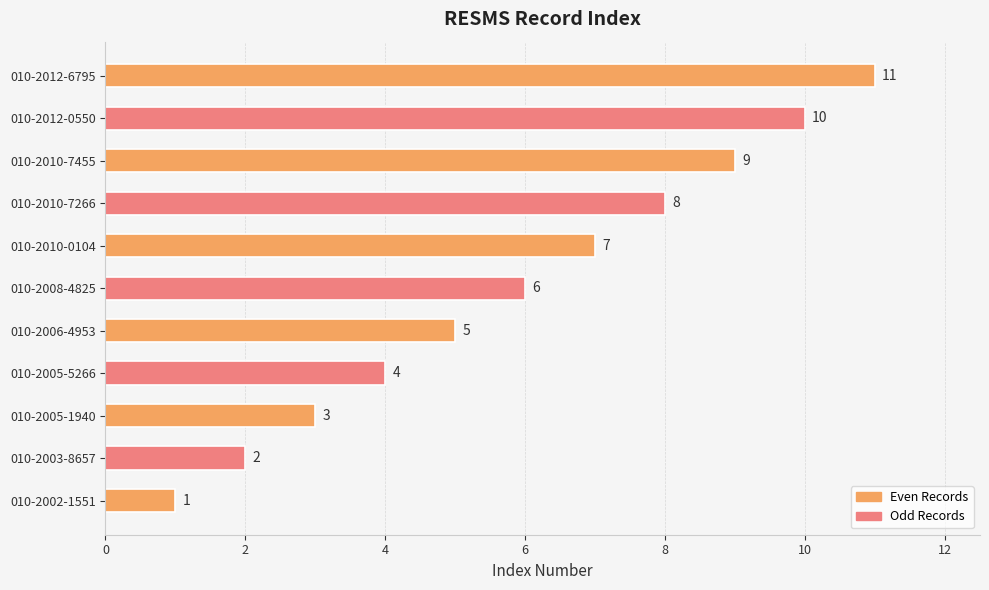

What is the change in value from 010-2003-8657 to 010-2005-5266?

+2